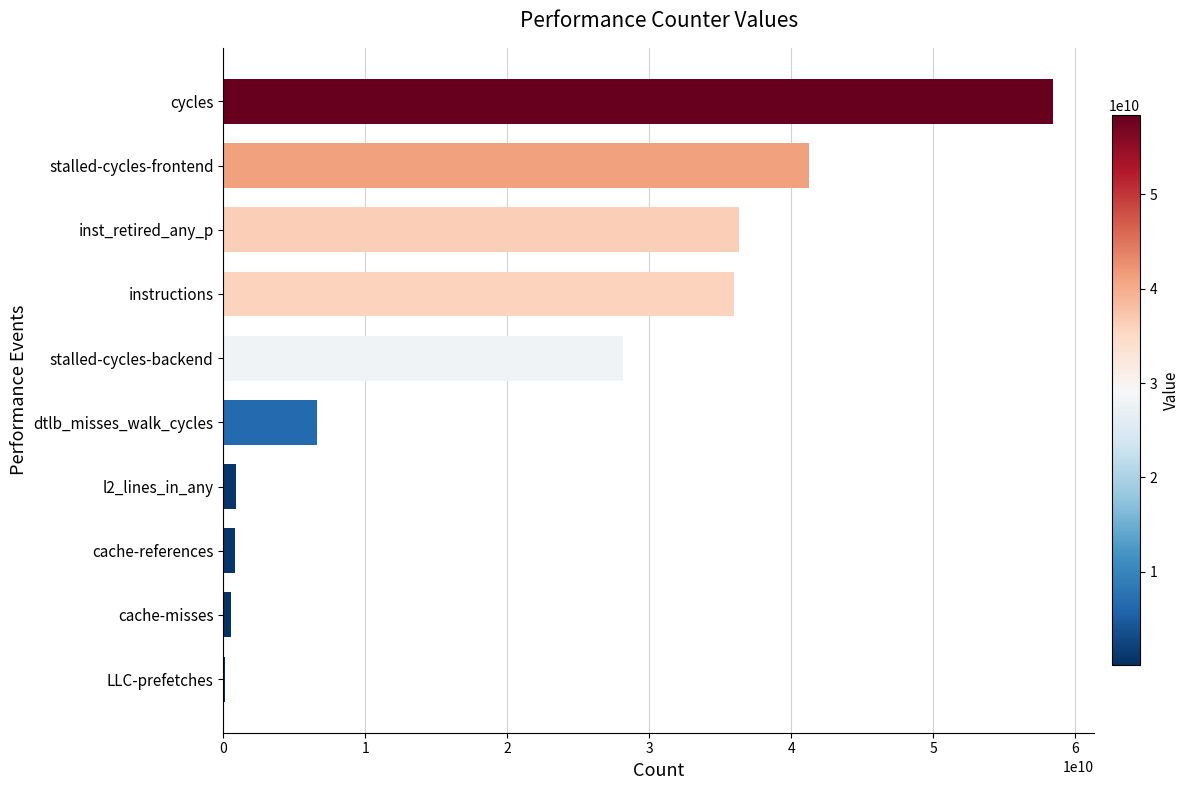

Between stalled-cycles-frontend and instructions, which is larger?

stalled-cycles-frontend